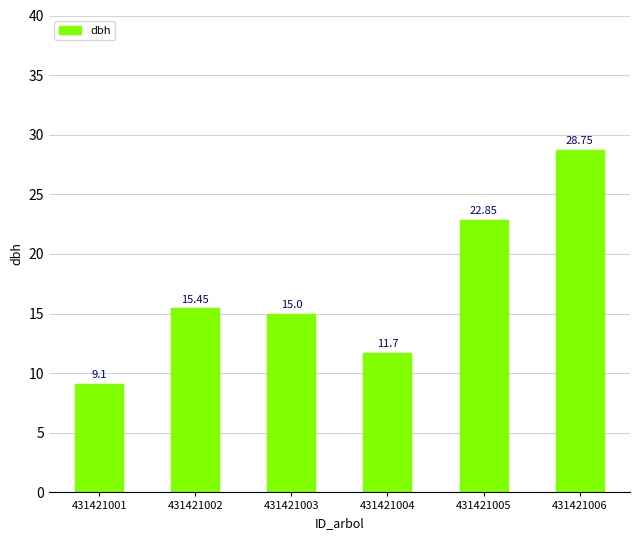

List the labels in order of value, smallest first.

431421001, 431421004, 431421003, 431421002, 431421005, 431421006